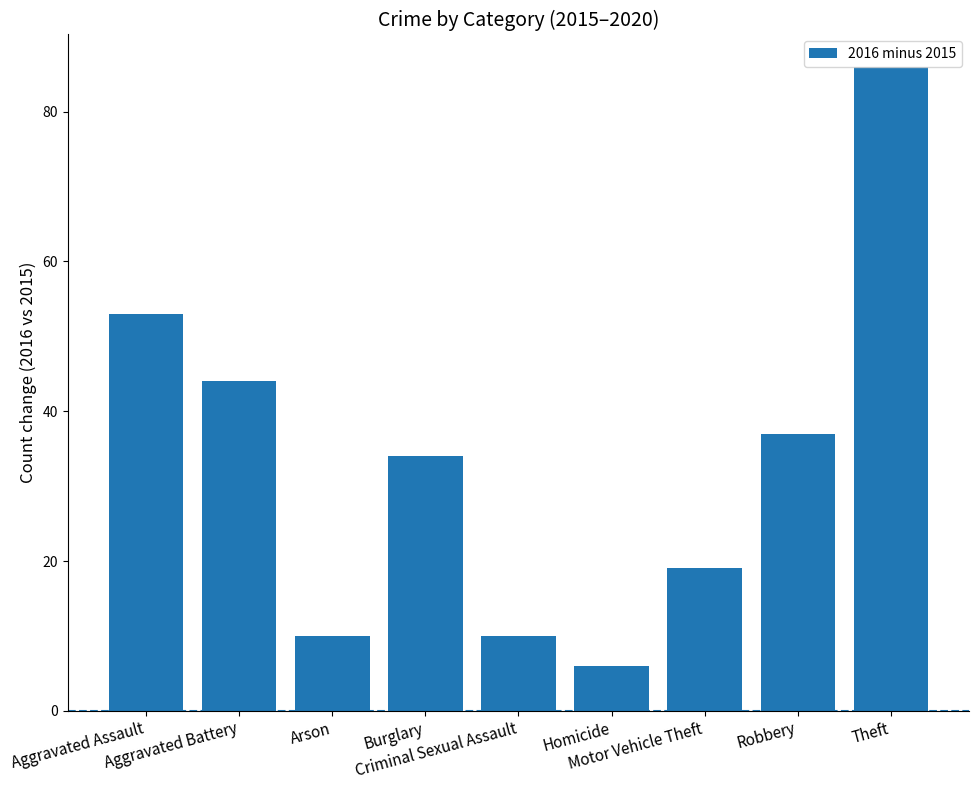

What is the sum of the values at Theft and Homicide?

92